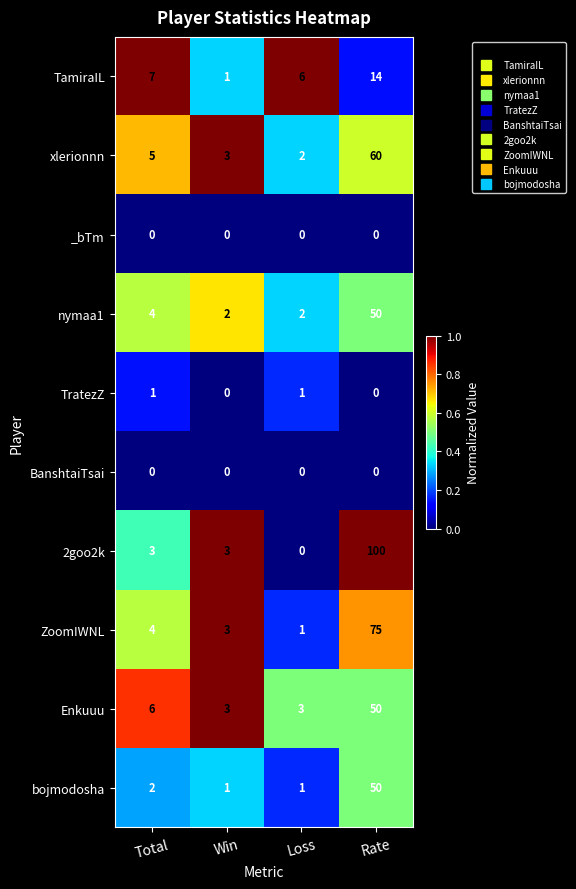

Which series has the largest range (max minus min)?

2goo2k